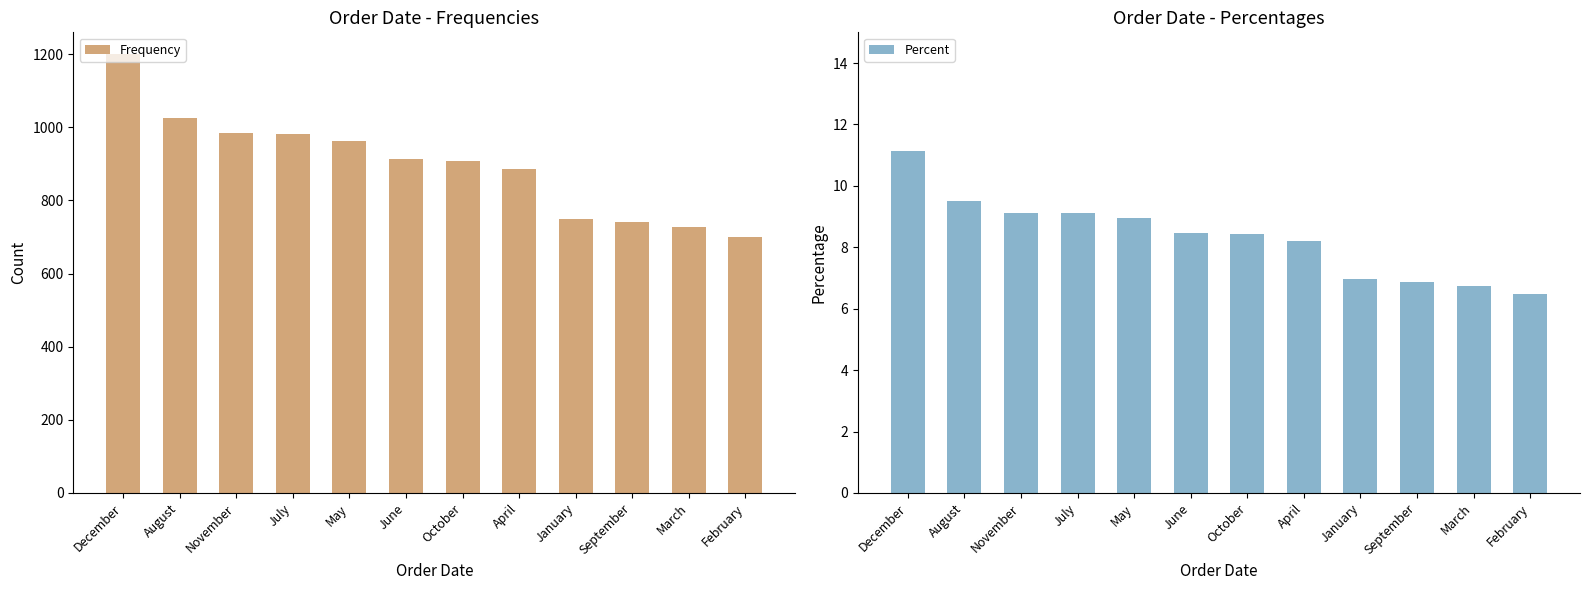

At which label is Percent closest to 8?

April